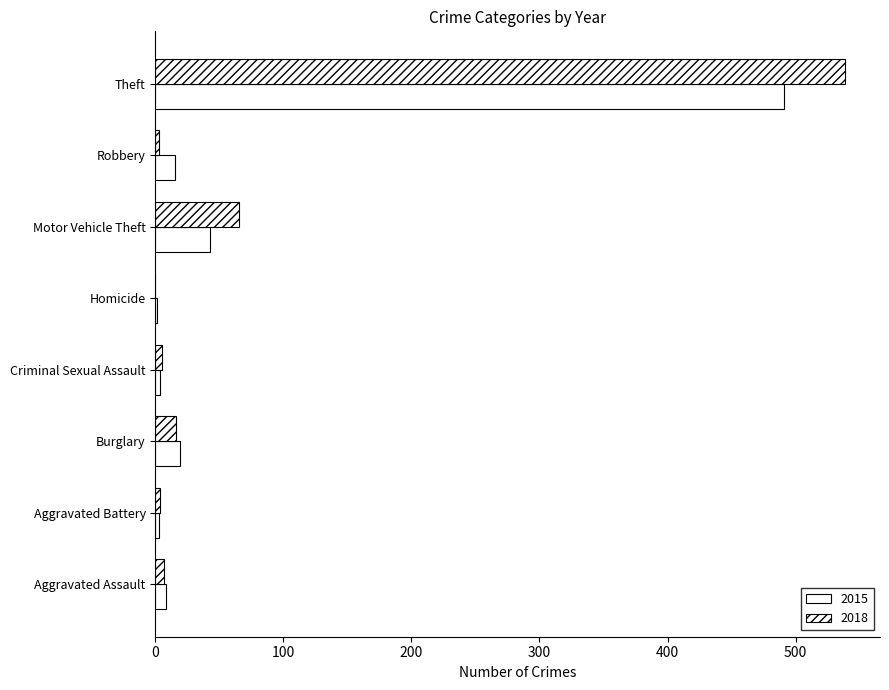

How many series are shown in this chart?

2